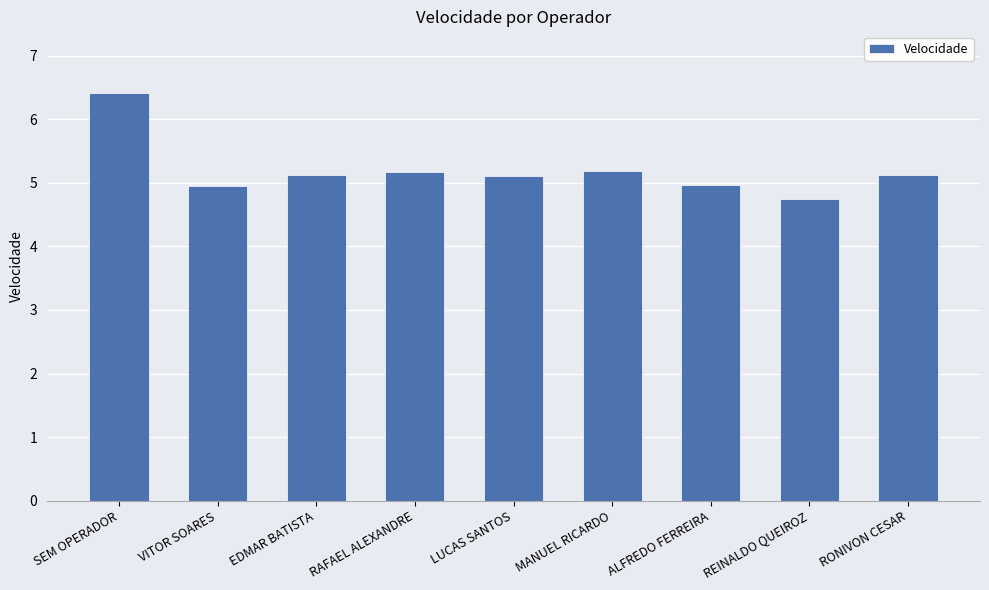

Count the number of categories in the chart.

9